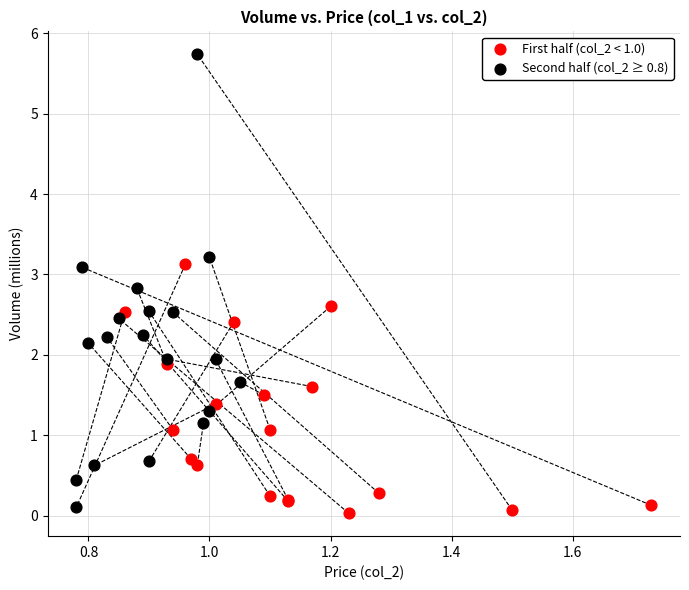

Which series has the widest spread of Y values?

Second half (col_2 ≥ 0.8)